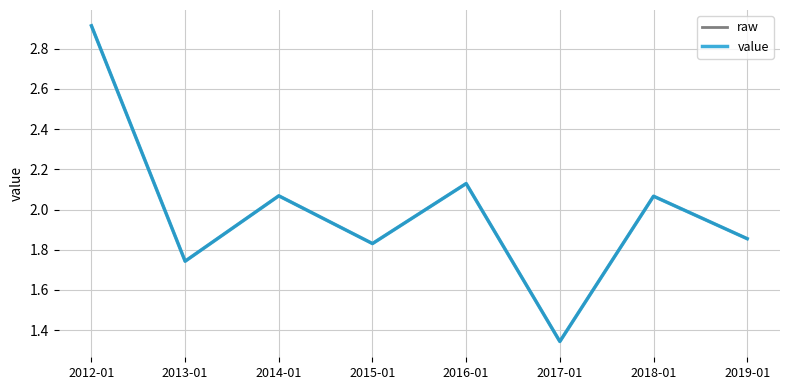

The value series shows 2.2 at 2017-01. True or false?

False